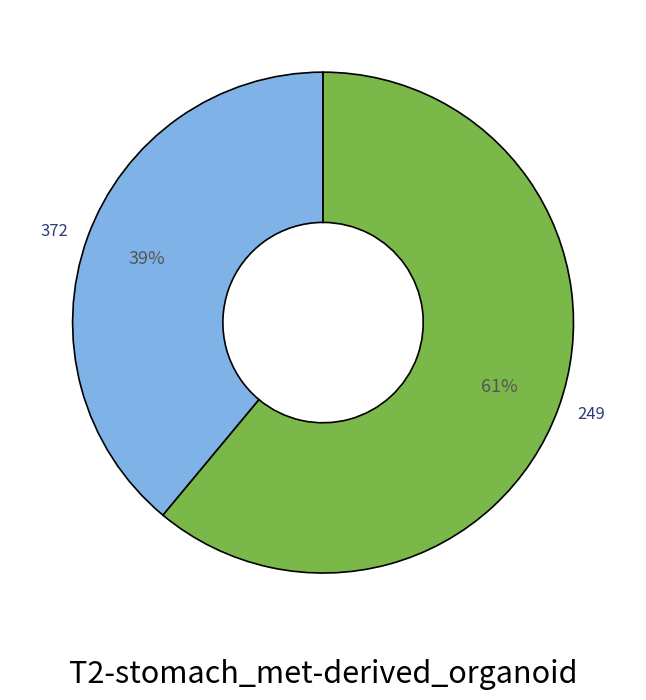

To the nearest percent, what percentage of the pie is 249?

61%